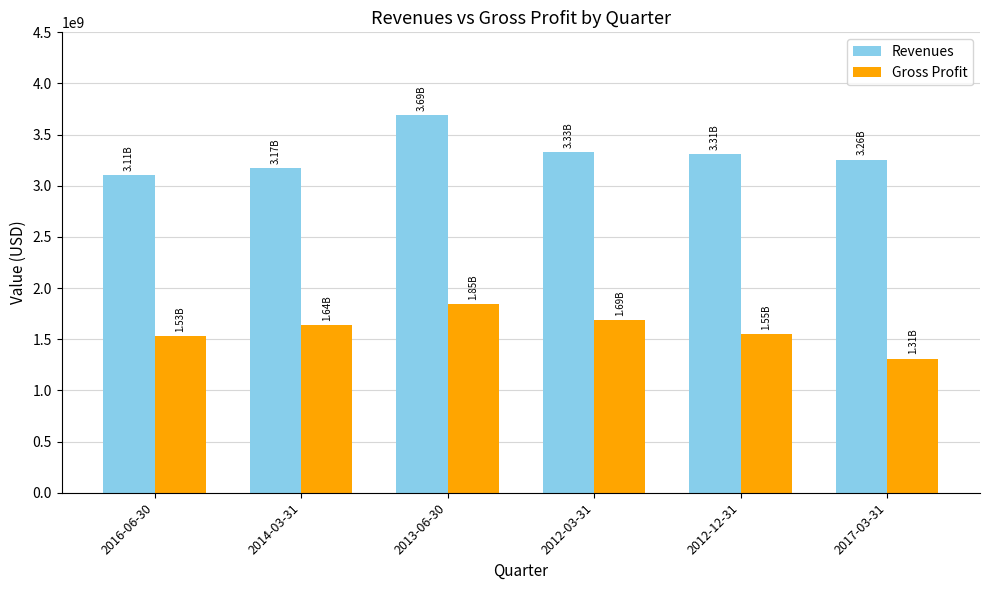

What is the average value of the Revenues series?

3312500000